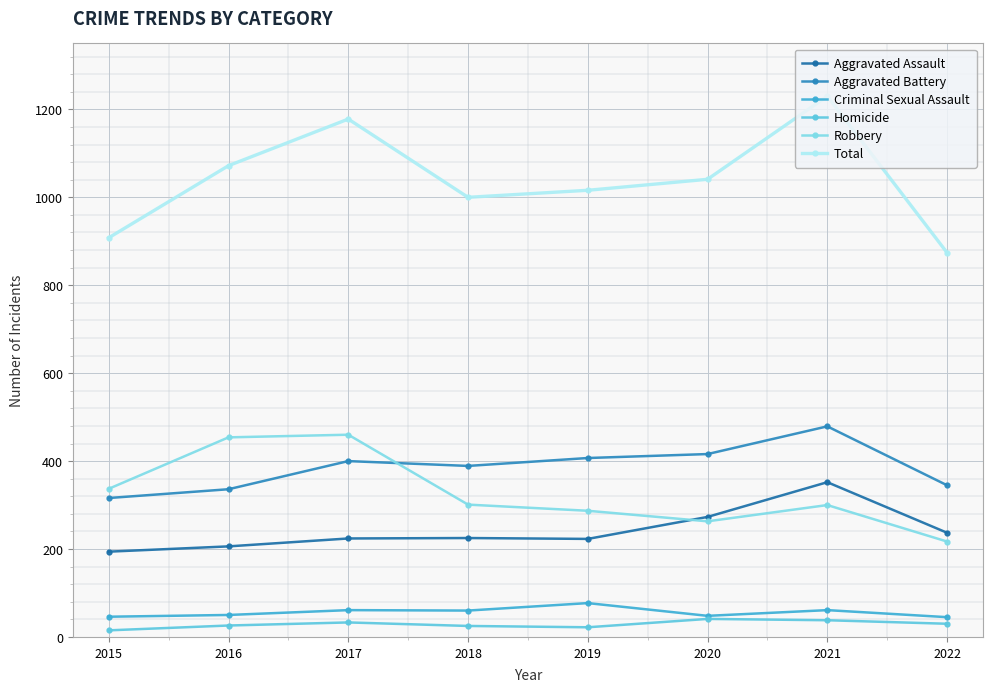

What is the difference between the maximum and minimum values in the Aggravated Assault series?

158